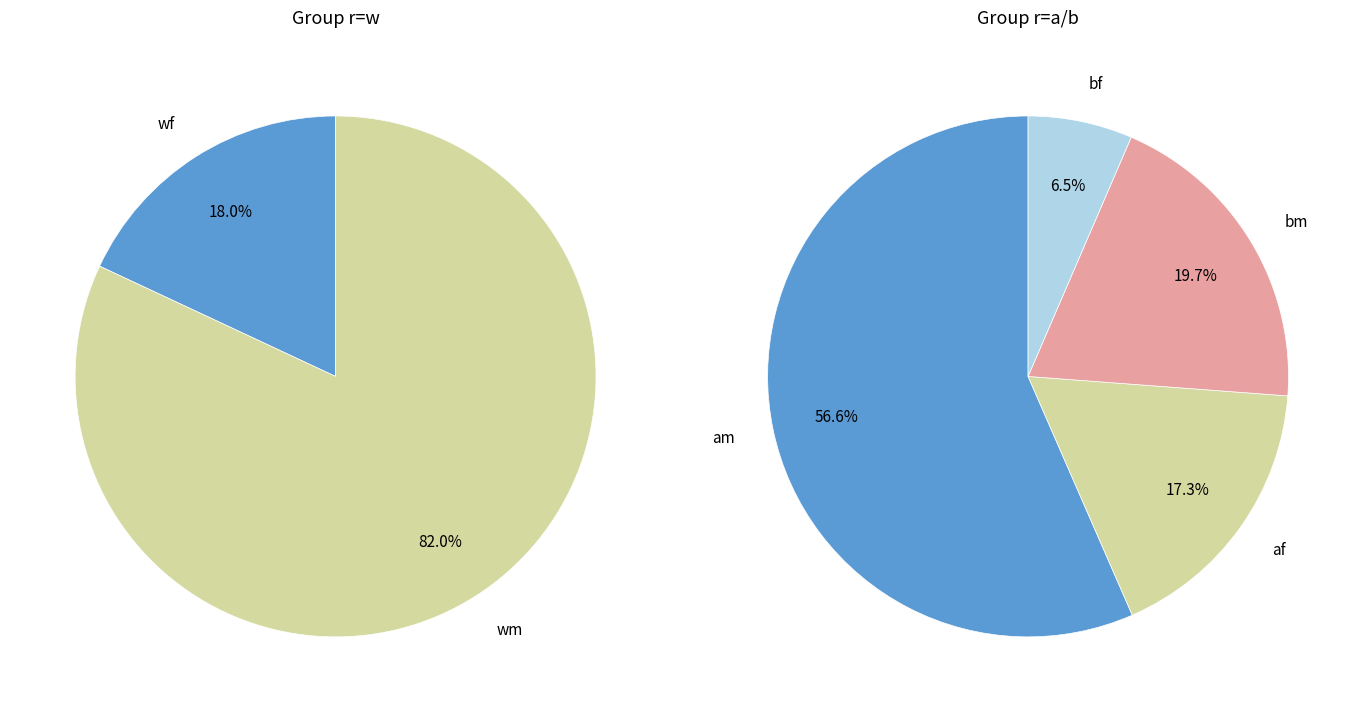

Which slice is the smallest?

bf